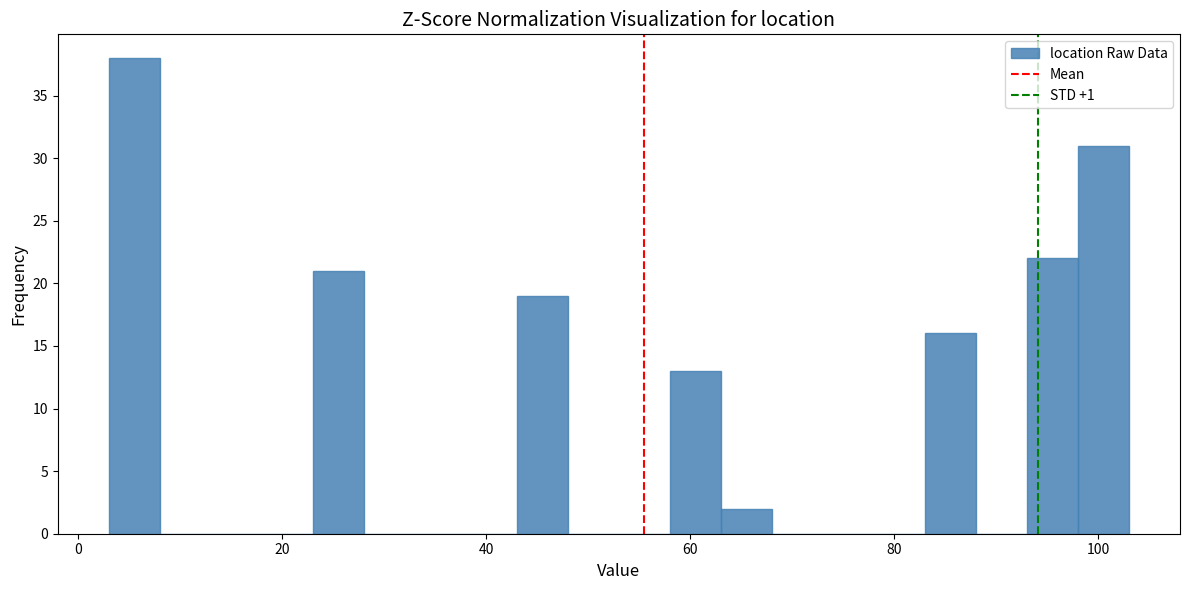

Around what value on the x-axis is the tallest bar? Give the approximate position of its centre, as read against the axis.

6